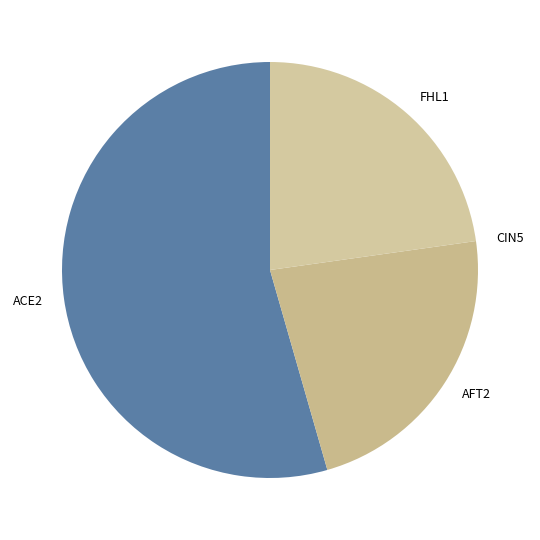

Which category has the biggest portion of the pie?

ACE2